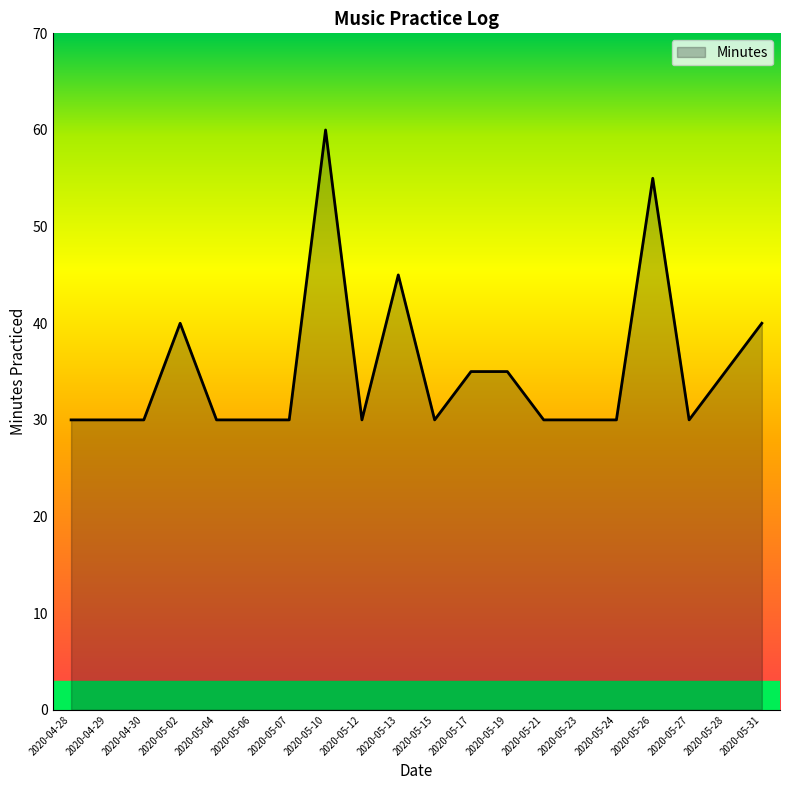

What position from the right is 2020-05-17?

9